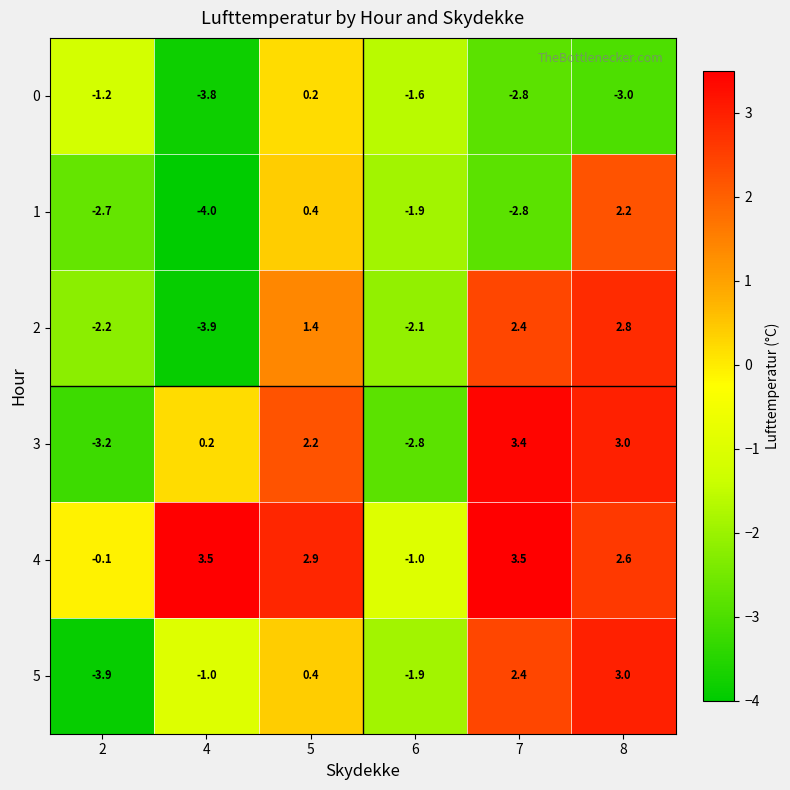

What is the difference between the maximum and second lowest values in the 0 series?

3.2